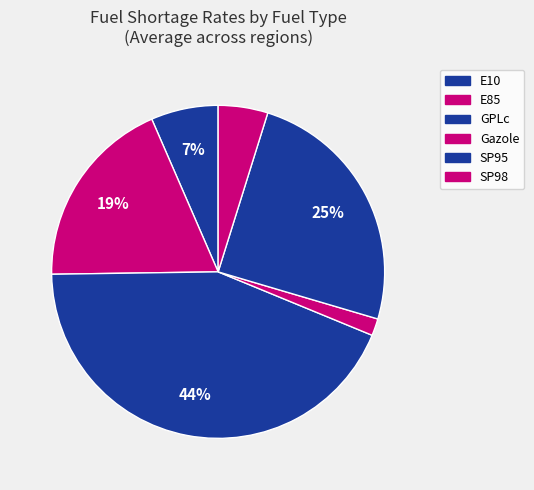

What percentage do SP98 and Gazole together represent?

7.2%